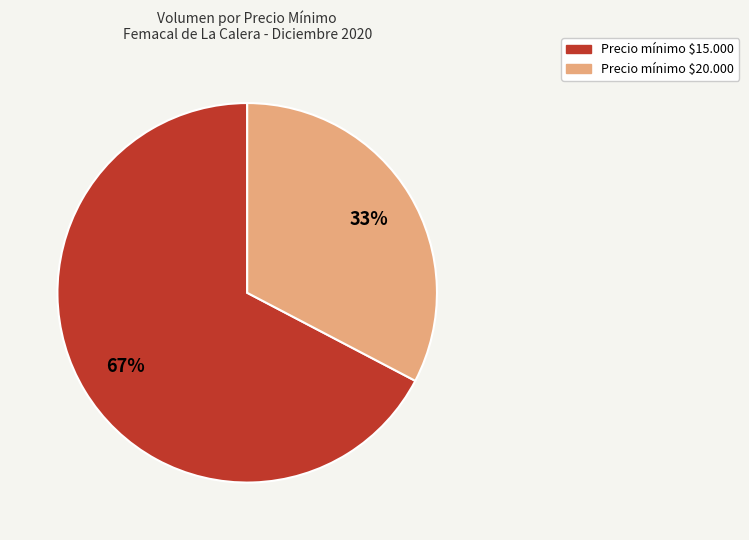

Is there a majority slice in this chart?

Yes